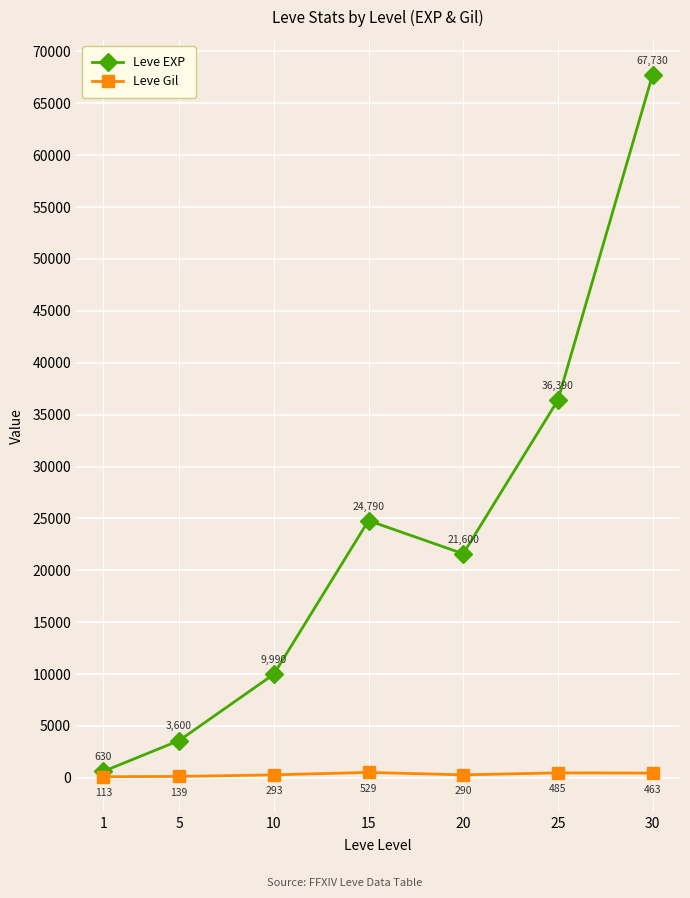

Where is Leve Gil nearest to the value 321?

10